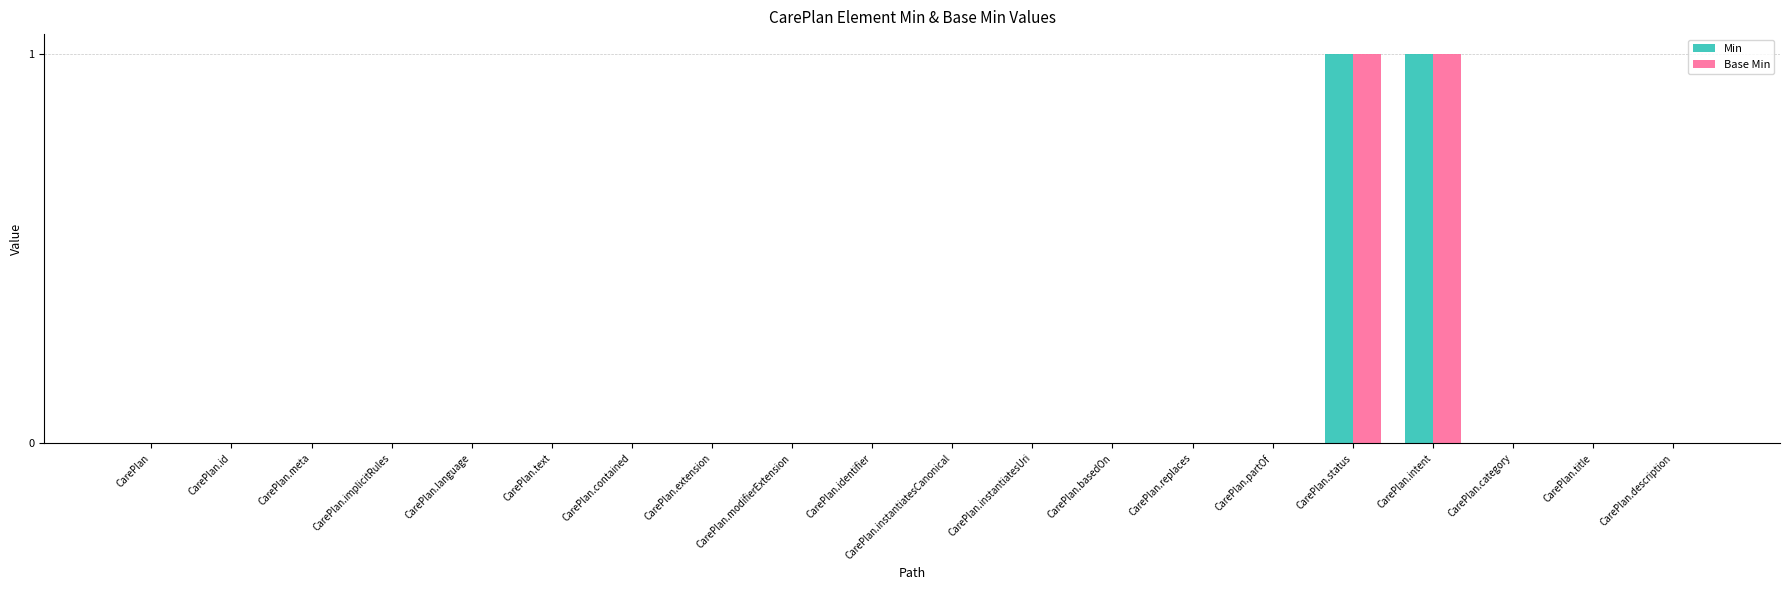

Are the bars grouped side by side (vs. stacked)?

Yes